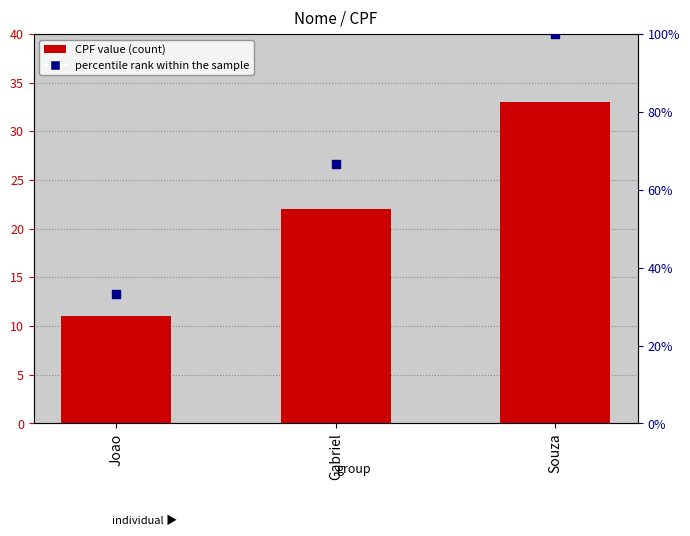

Which series has the largest total across all categories?

percentile rank within the sample